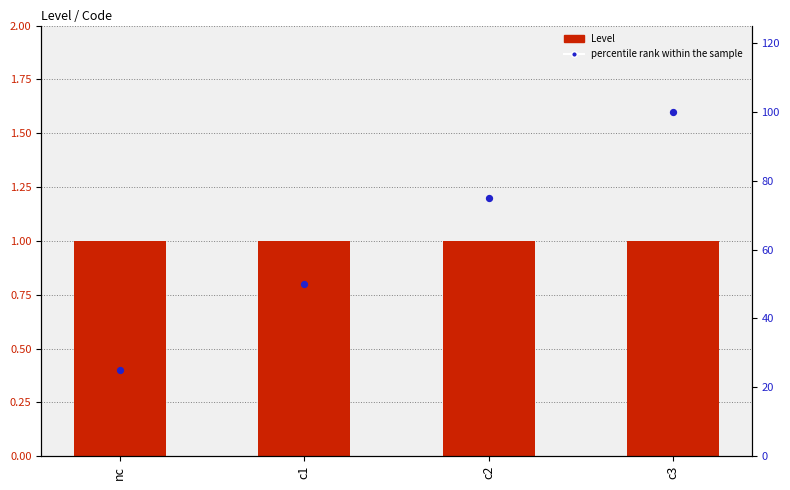

At how many categories does at least one series exceed 36?

3